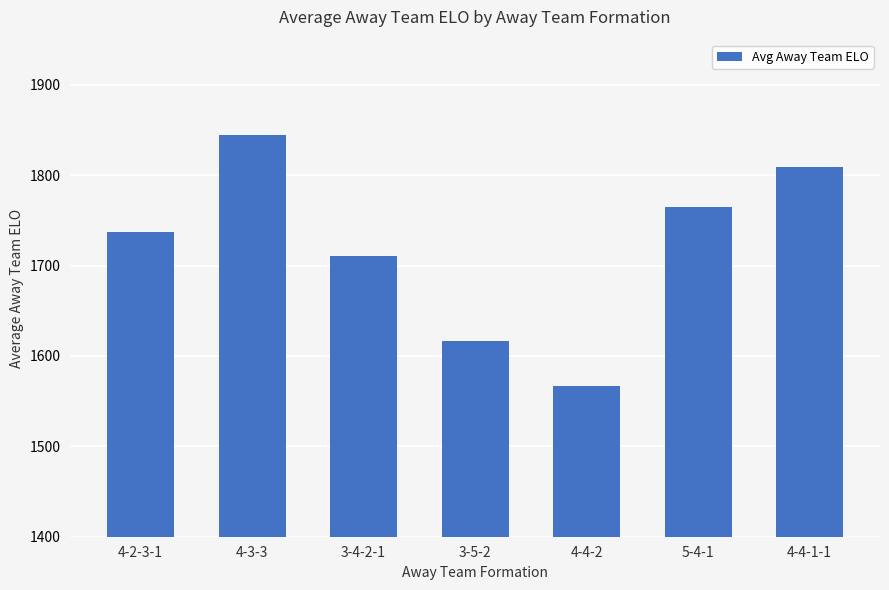

Does the chart contain any negative values?

No